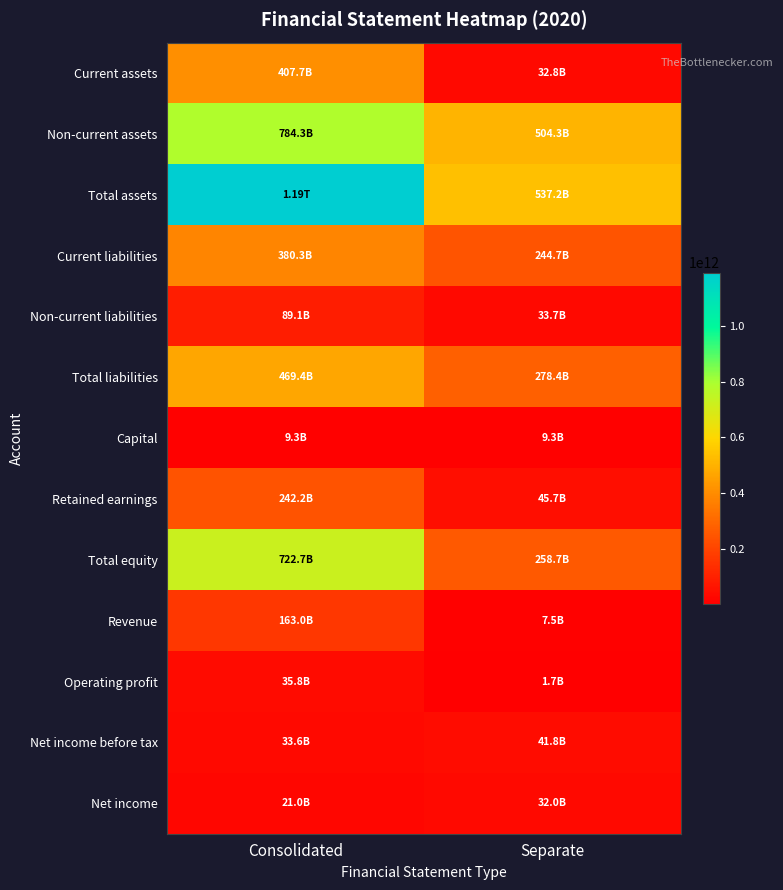

Reading left to right, transcribe all the data shown in this chart.

Current assets: Consolidated=407697371893	Separate=32824418212
Non-current assets: Consolidated=784315625061	Separate=504330744795
Total assets: Consolidated=1192012996954	Separate=537155163007
Current liabilities: Consolidated=380287951325	Separate=244724957008
Non-current liabilities: Consolidated=89064581517	Separate=33695508453
Total liabilities: Consolidated=469352532842	Separate=278420465461
Capital: Consolidated=9288359500	Separate=9288359500
Retained earnings: Consolidated=242156667318	Separate=45690320838
Total equity: Consolidated=722660464112	Separate=258734697546
Revenue: Consolidated=162986313799	Separate=7477382010
Operating profit: Consolidated=35779711056	Separate=1696243164
Net income before tax: Consolidated=33555007283	Separate=41844780257
Net income: Consolidated=21001727429	Separate=32046538050